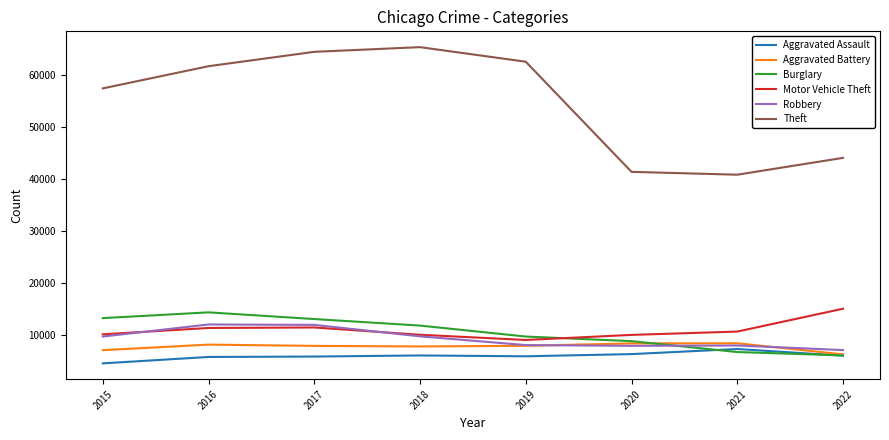

What is the total value across all series at 2019?

102788